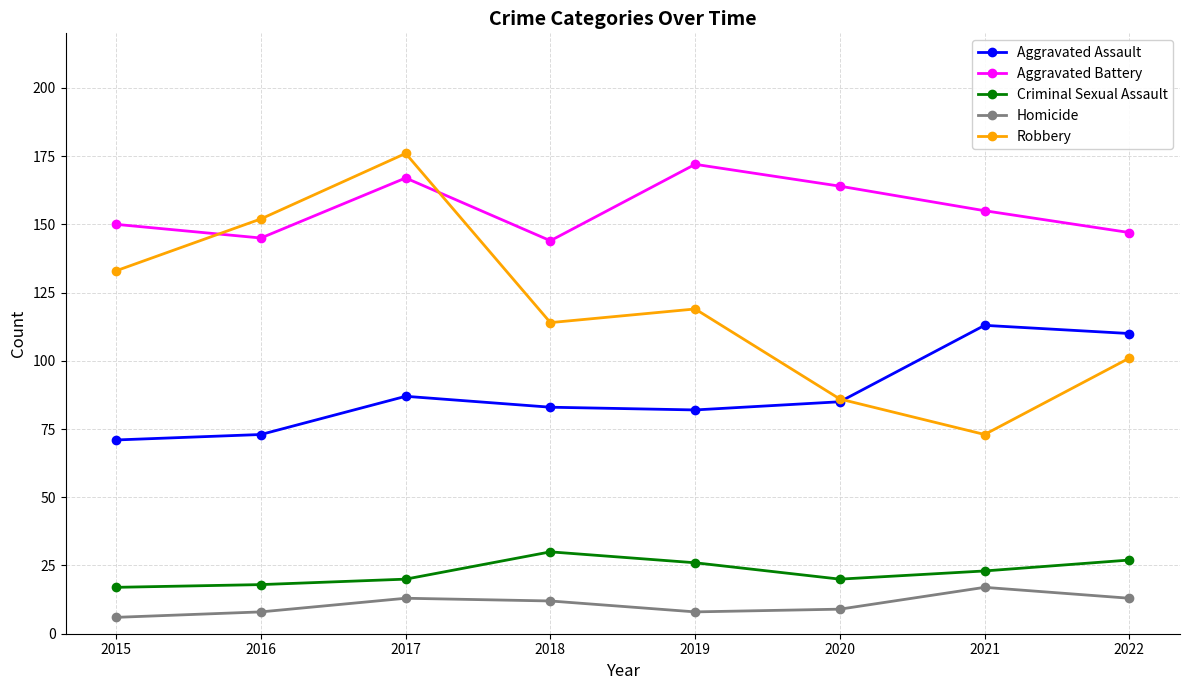

What is the value of the Homicide point at the 4th from the left?

12